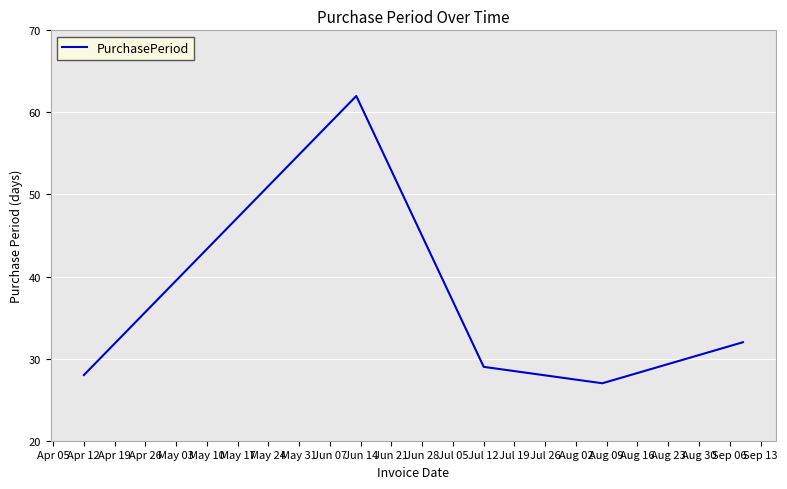

What is the difference between the maximum and second lowest values?

34